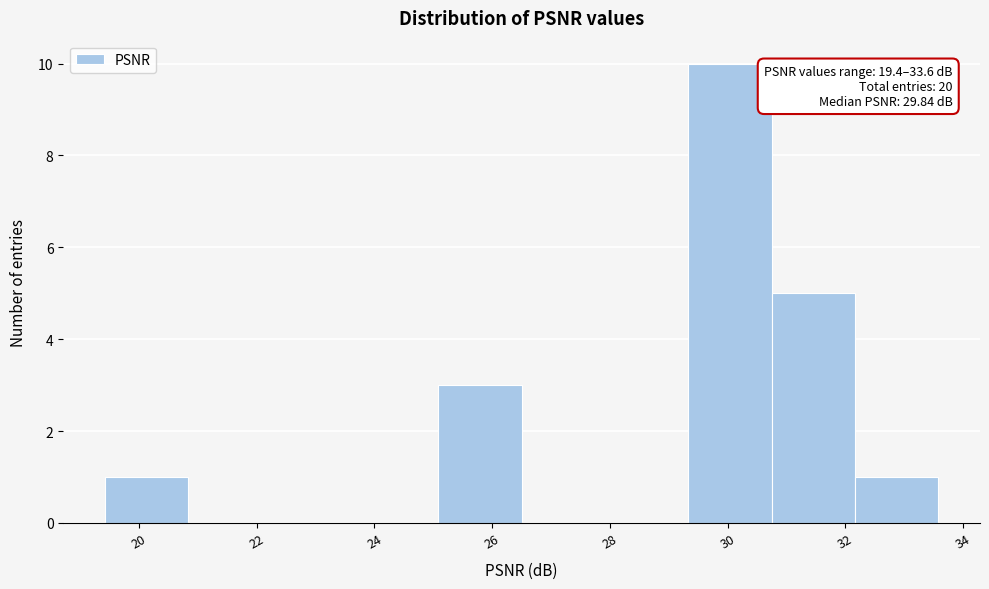

Over which range of the x-axis is the bar tallest?

29.4 to 30.8